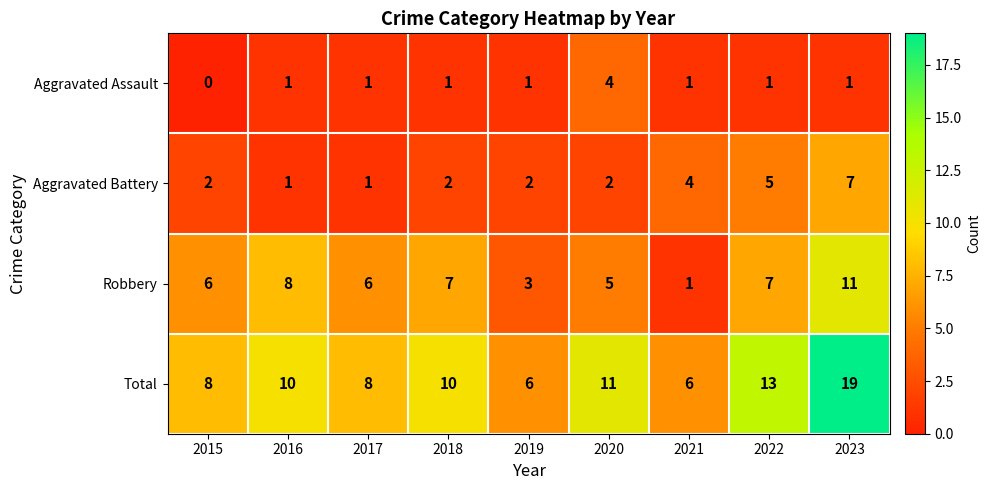

What is the sum of the Robbery values at 2023 and 2017?

17